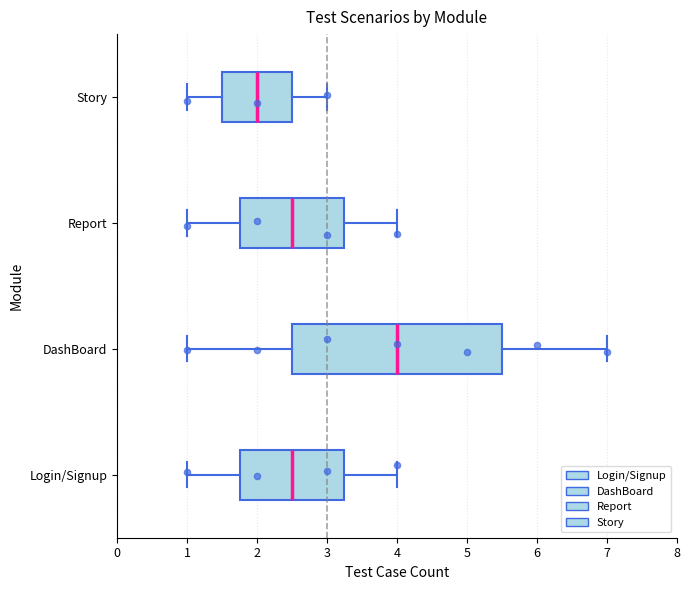

Reading bottom to top, transcribe this box plot: for each box, give where its median line is, the range the box spans, and where its two whiskers end, as read against the x-axis. The values are not printed on the chart, so give them approximately, as read against the axis.

Login/Signup: median 2.5, box 1.8 to 3.3, whiskers 1.0 to 4.0
DashBoard: median 4.0, box 2.5 to 5.5, whiskers 1.0 to 7.0
Report: median 2.5, box 1.8 to 3.3, whiskers 1.0 to 4.0
Story: median 2.0, box 1.5 to 2.5, whiskers 1.0 to 3.0